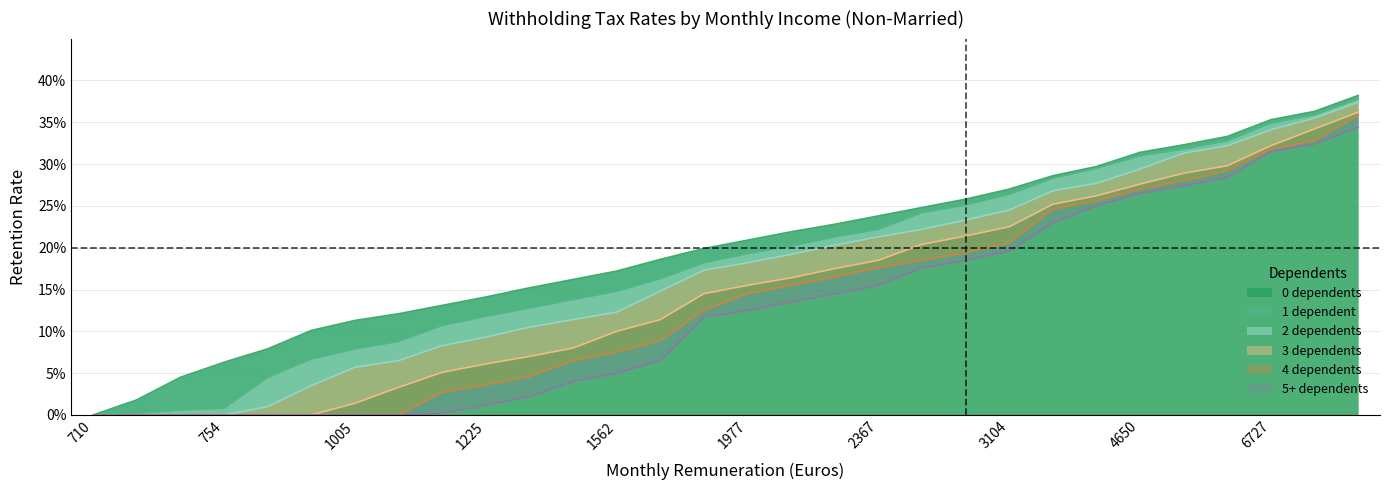

How many values in the 0 dependents series exceed 0?

29